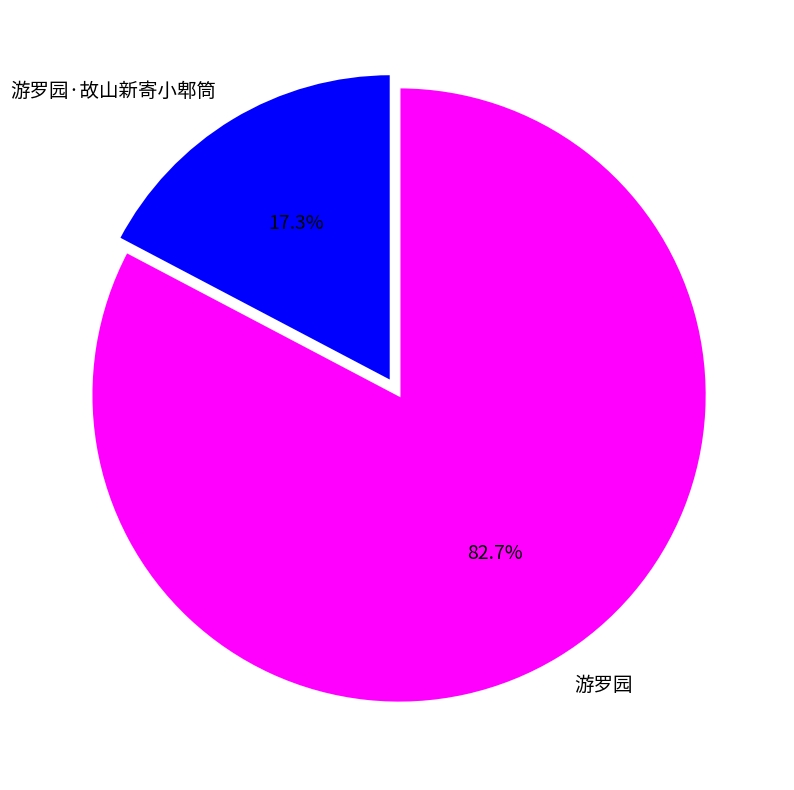

To the nearest percent, what is the average slice percentage?

50%